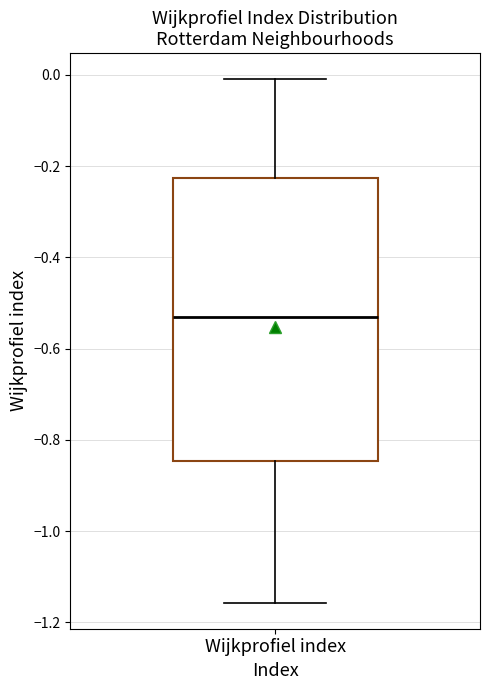

Where is the upper edge of the box for Wijkprofiel index on the y-axis? The values are not printed on the chart, so give them approximately, as read against the axis.

-0.22